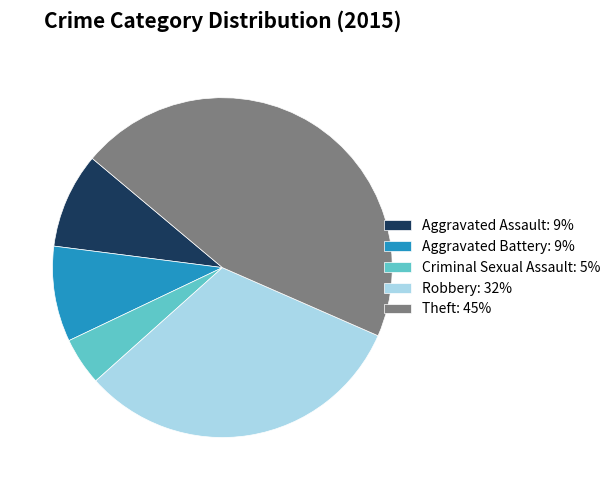

Between Robbery and Theft, which is larger?

Theft